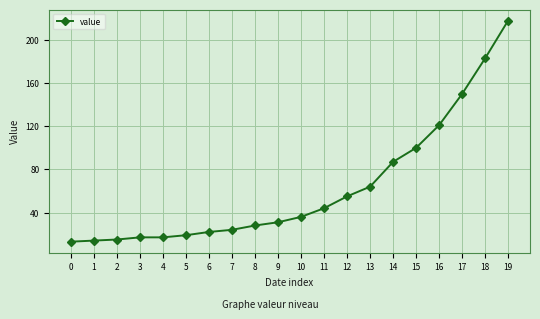

What is the value of the 14th point from the left?

64